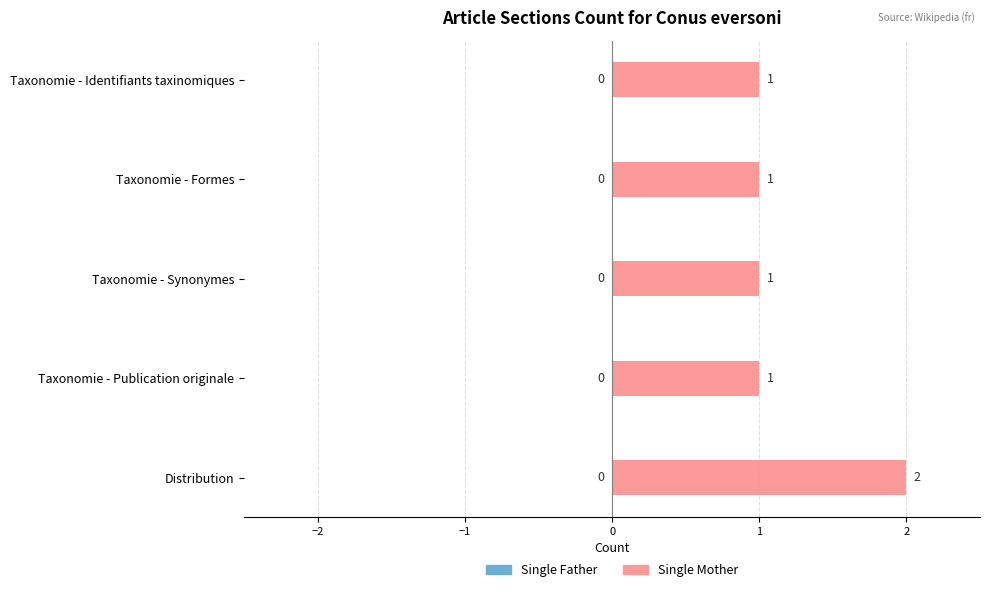

How many values are between 1 and 2?

5